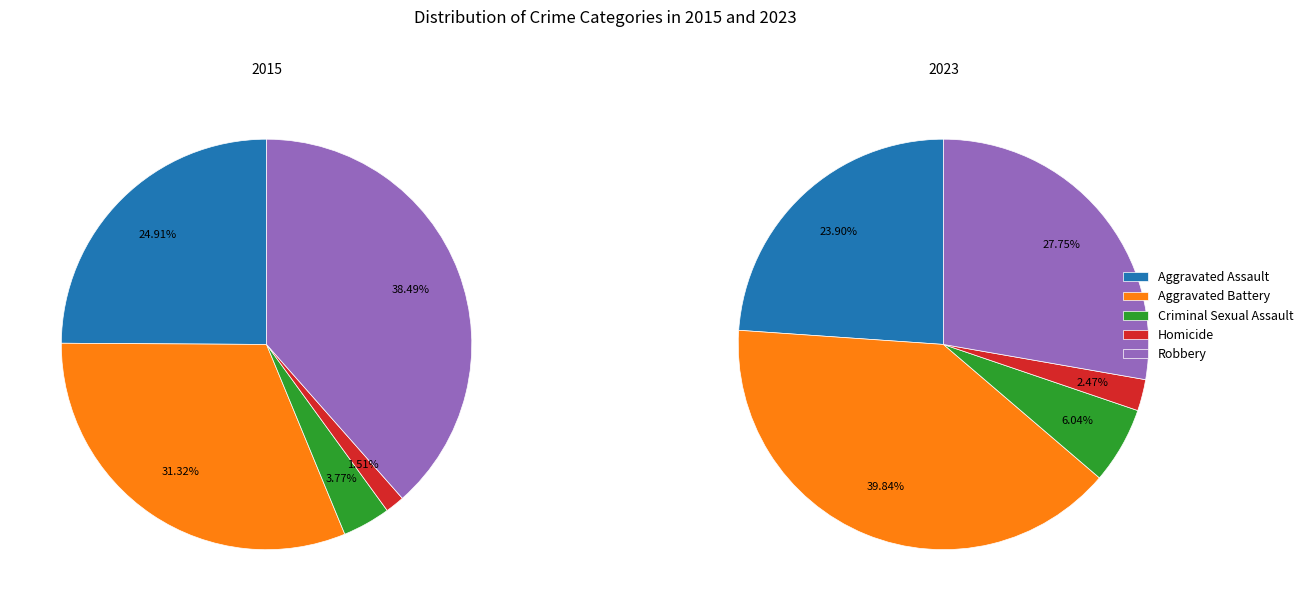

Is there any slice that represents more than half of the pie?

No